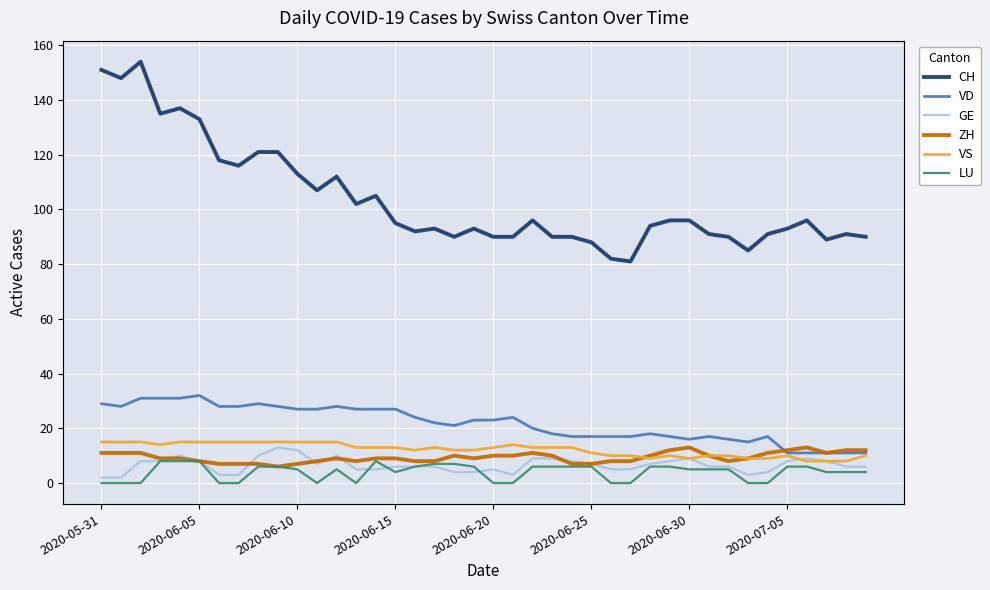

Which series has the largest total across all categories?

CH